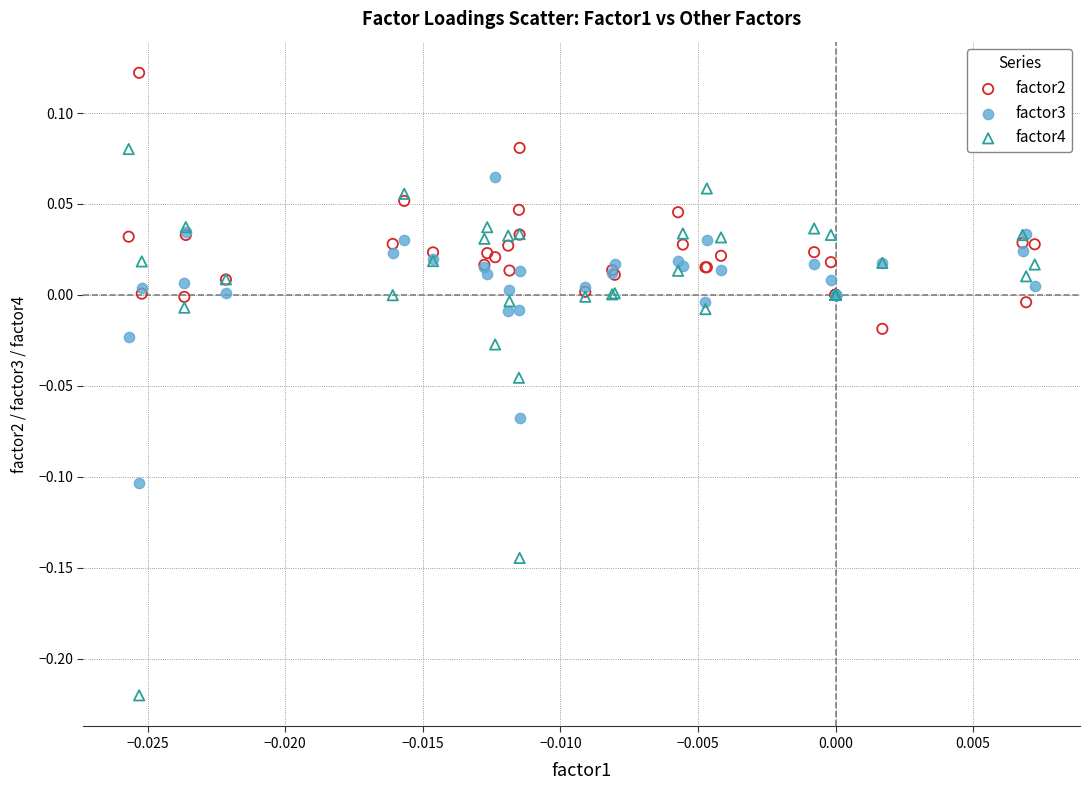

Which series contains the lowest Y value?

factor4